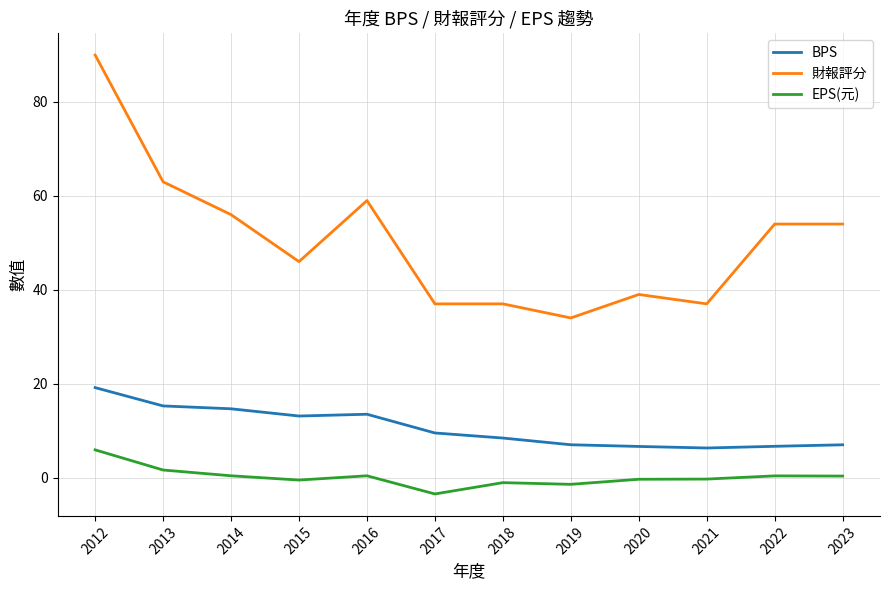

Rank the series at 2018 from lowest to highest value.

EPS(元), BPS, 財報評分